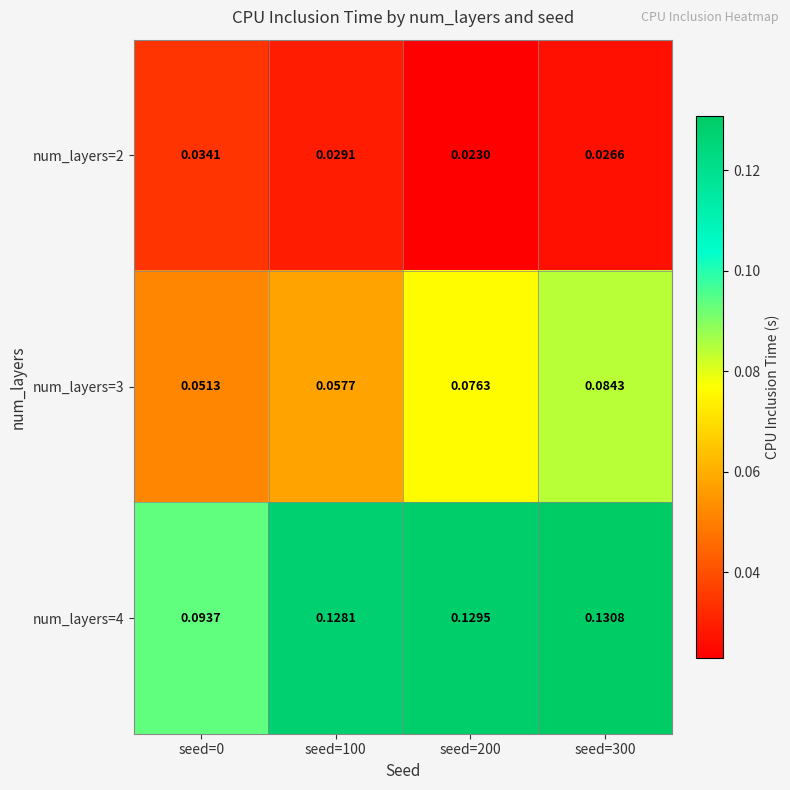

Is the value of num_layers=4 at seed=200 greater than the value of num_layers=2 at seed=200?

Yes